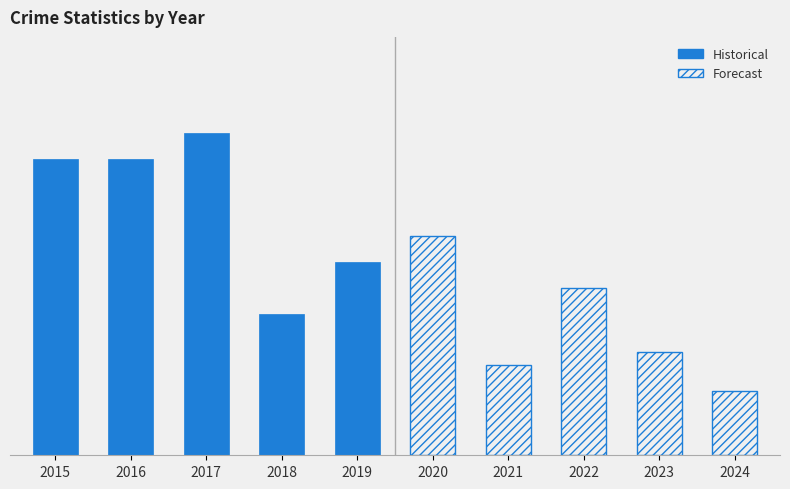

What is the value of the 8th bar from the left?

13